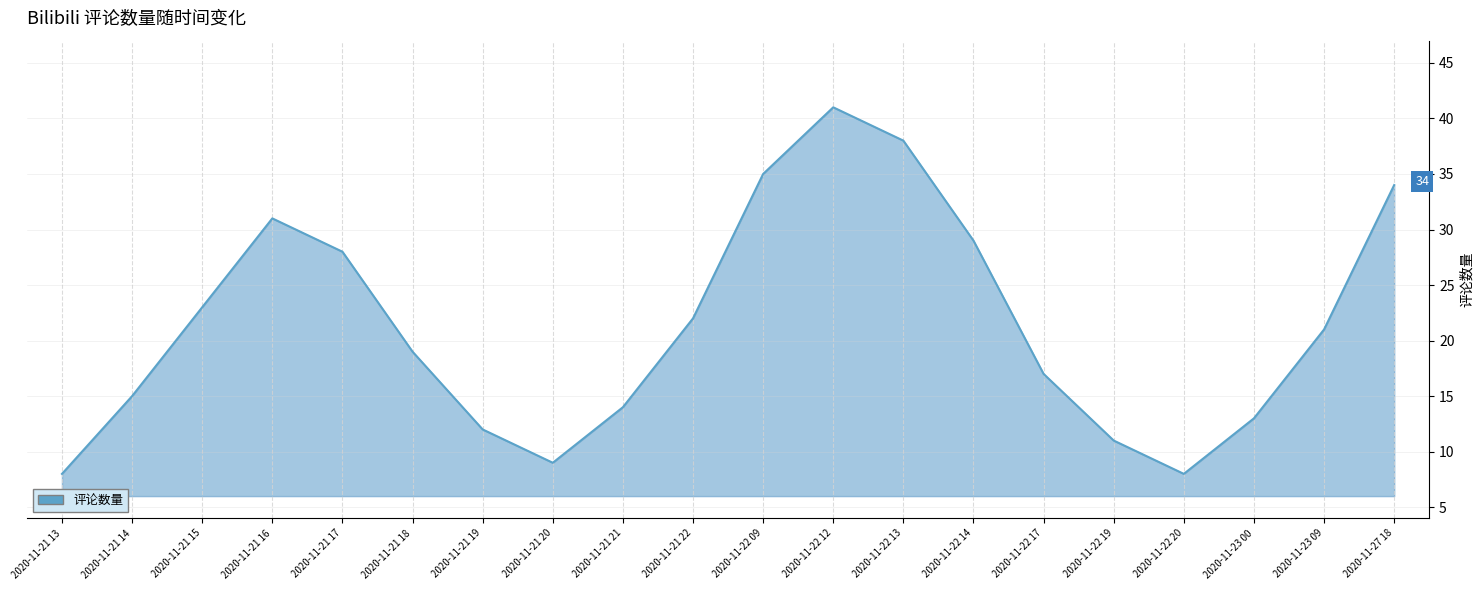

Which has a higher value, 2020-11-23 00 or 2020-11-21 17?

2020-11-21 17